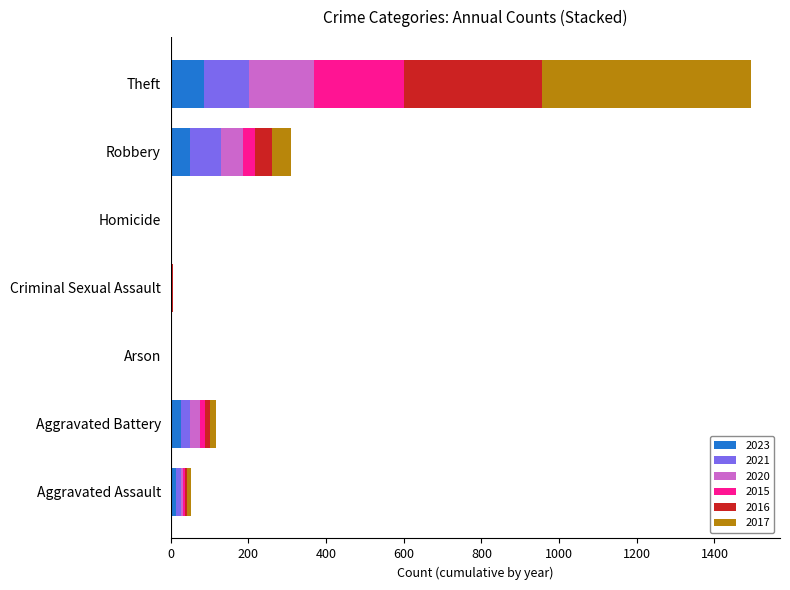

How many distinct data groups are displayed?

6